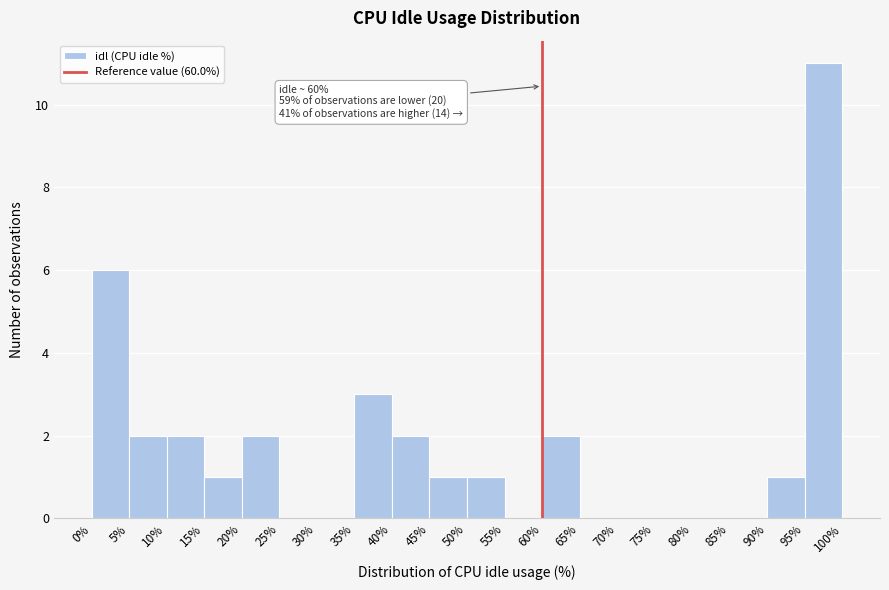

Which range on the x-axis has the tallest bar?

95% to 100%